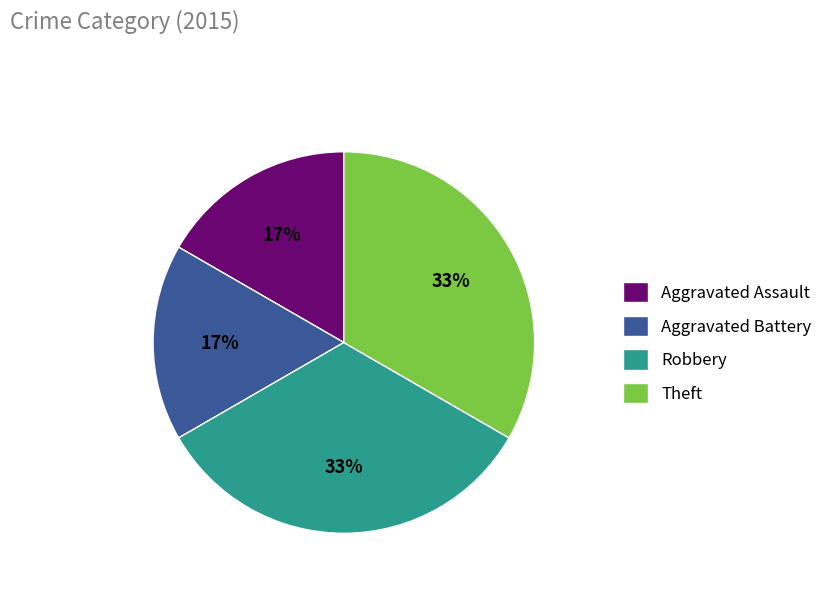

How many slices are in this pie chart?

4